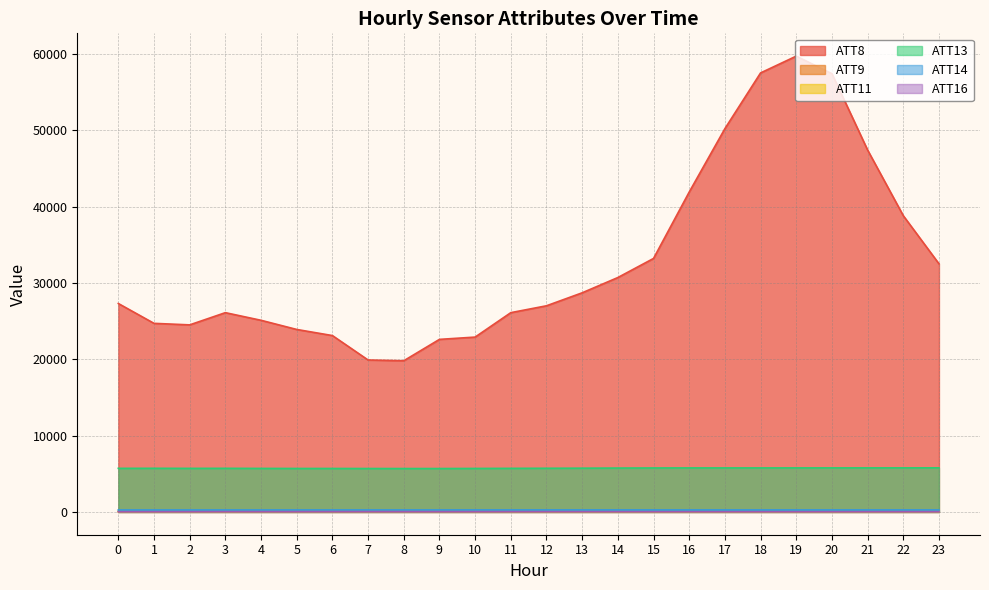

What is the spread (max minus min) of values at 1?

24674.1